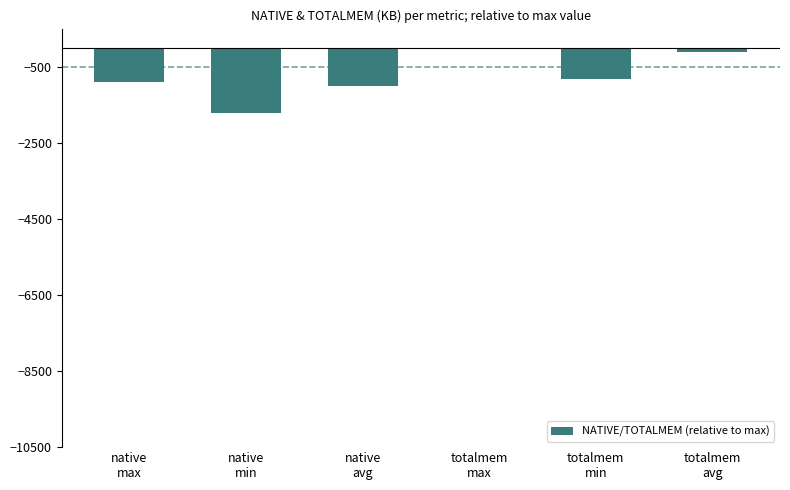

What is the sum of all values?

-4554